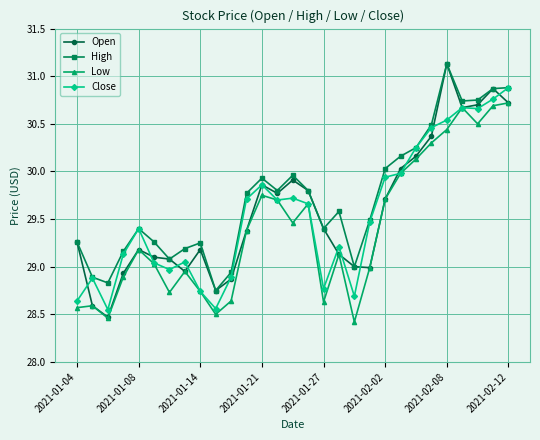

In High, how many points are lower than both neighbors (excluding endpoints)?

7